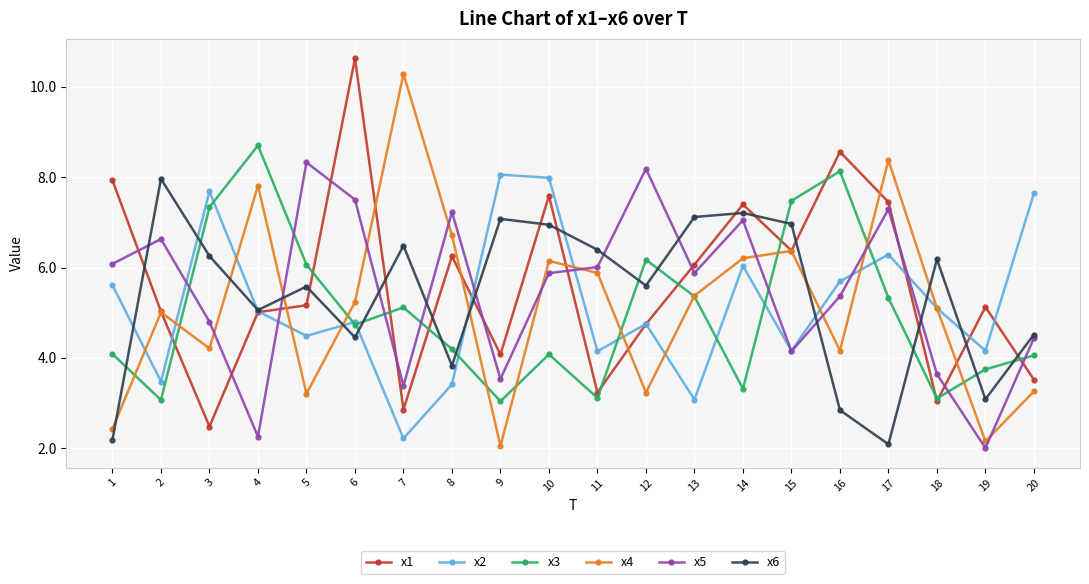

What is the spread (max minus min) of values at 6?

6.2